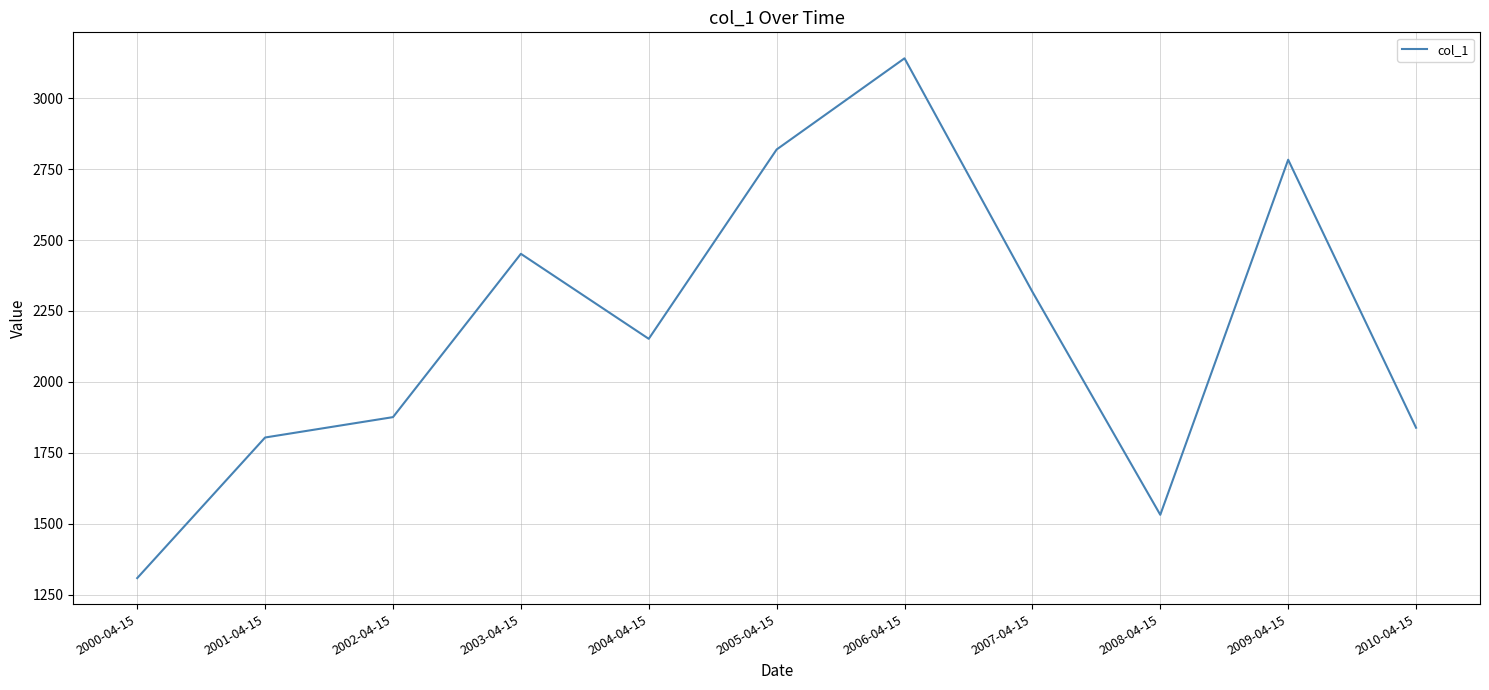

How many values are below 2151?

5